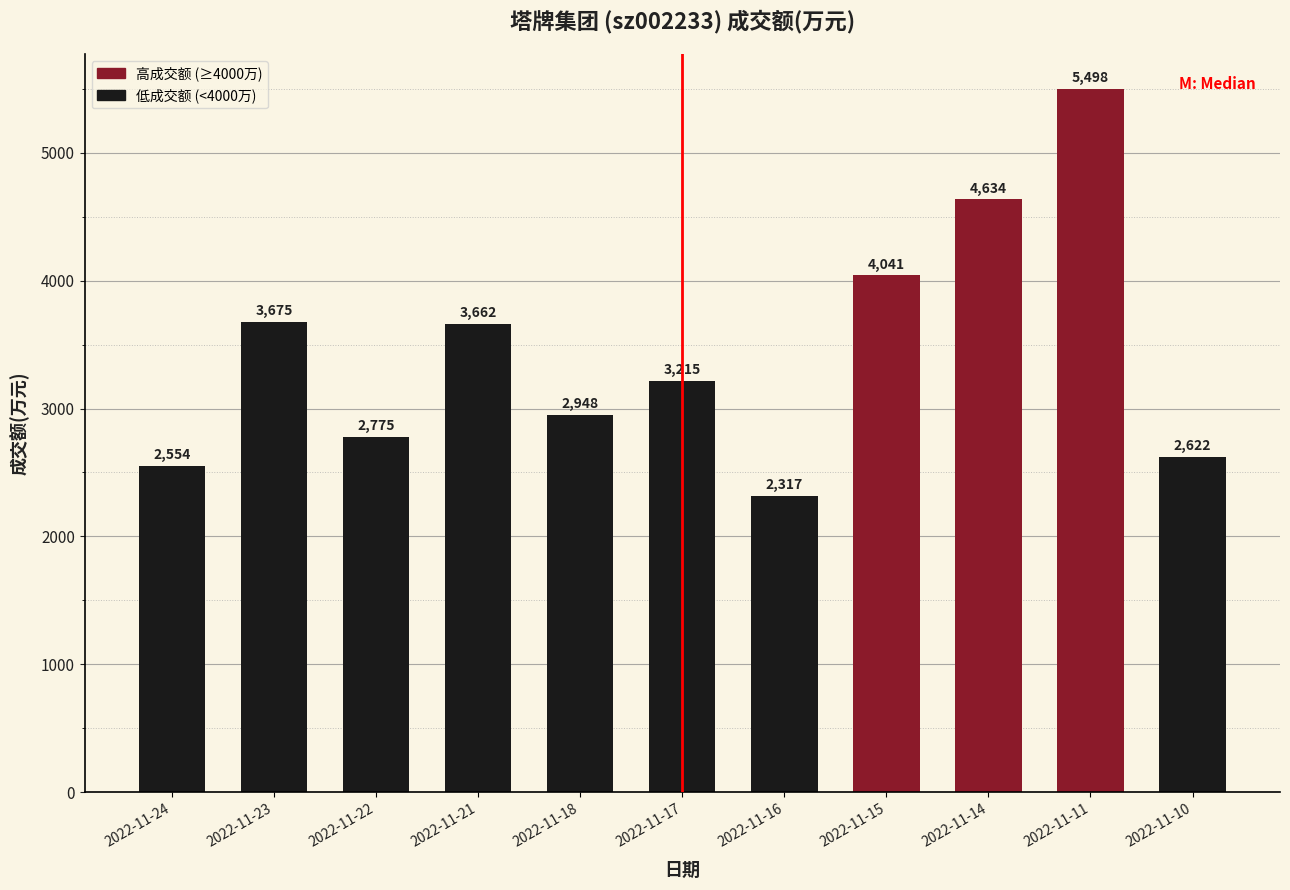

Reading left to right, transcribe all the data shown in this chart.

2022-11-24=2554	2022-11-23=3675	2022-11-22=2775	2022-11-21=3662	2022-11-18=2948	2022-11-17=3215	2022-11-16=2317	2022-11-15=4041	2022-11-14=4634	2022-11-11=5498	2022-11-10=2622